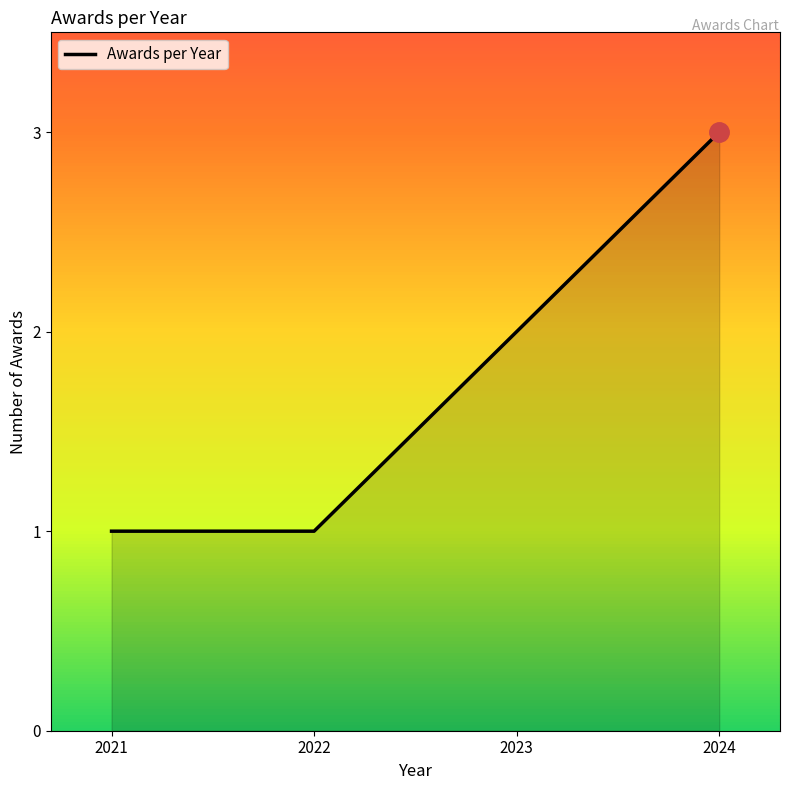

What is the difference between the second highest and minimum values?

1